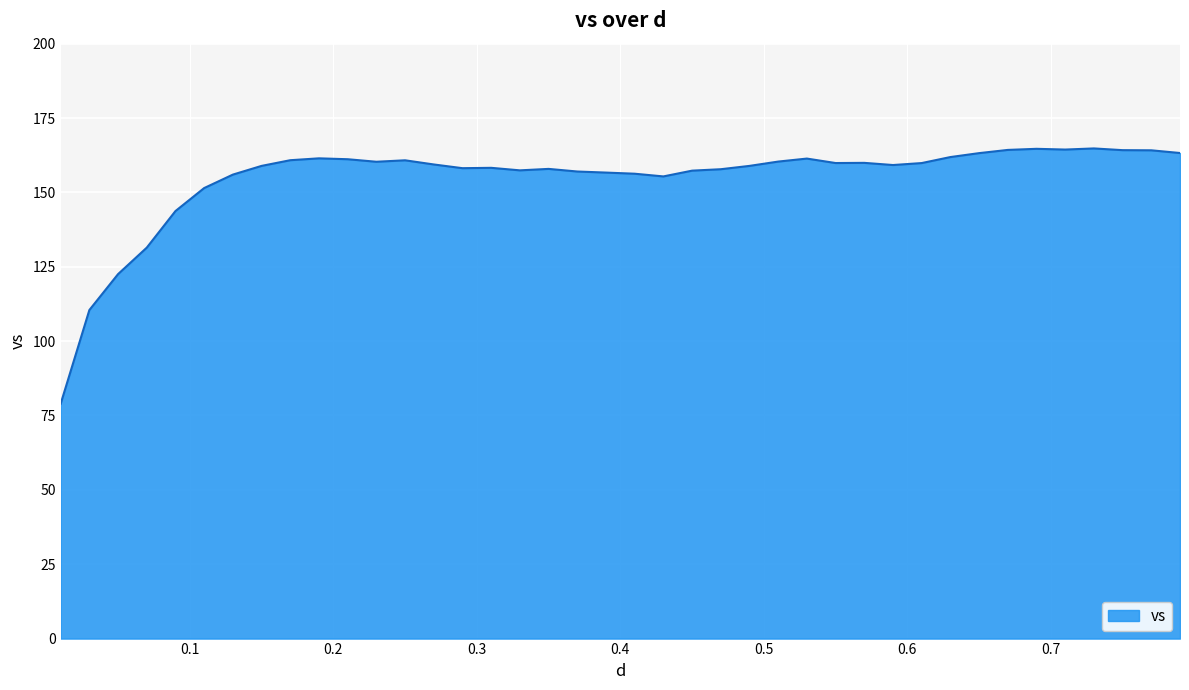

What is the minimum value shown in the chart?

78.9